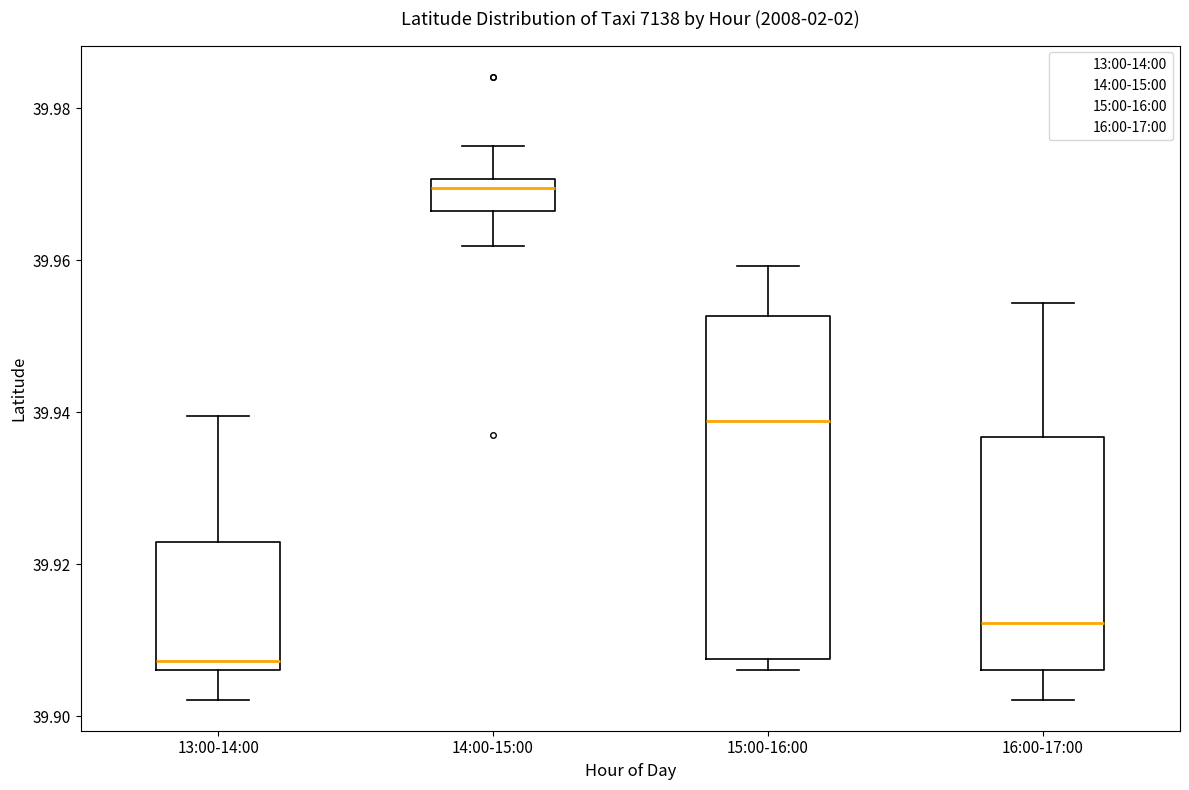

Where is the upper edge of the box for 15:00-16:00 on the y-axis? The values are not printed on the chart, so give them approximately, as read against the axis.

39.952